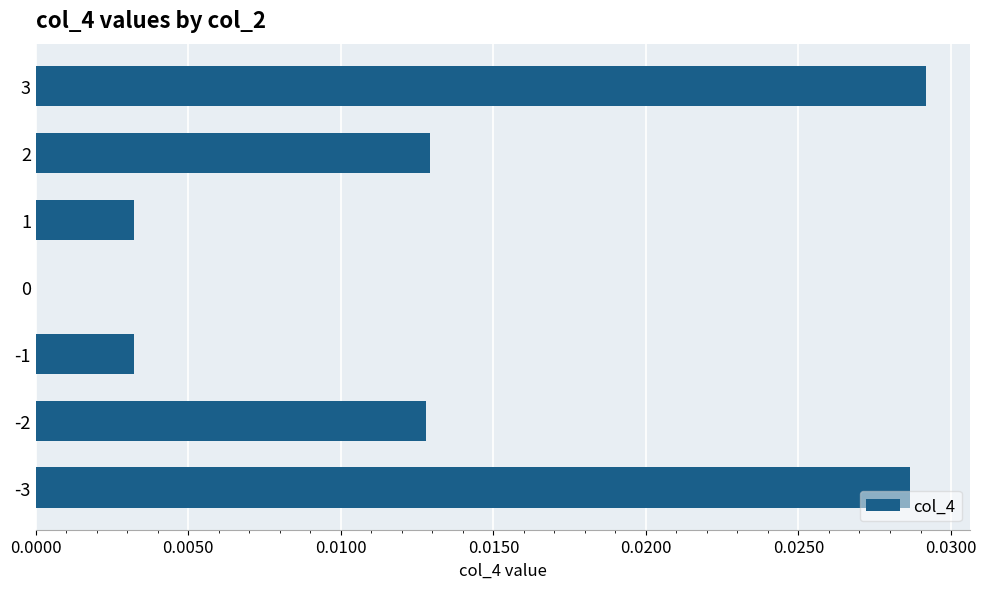

Between 3 and -2, which is larger?

3